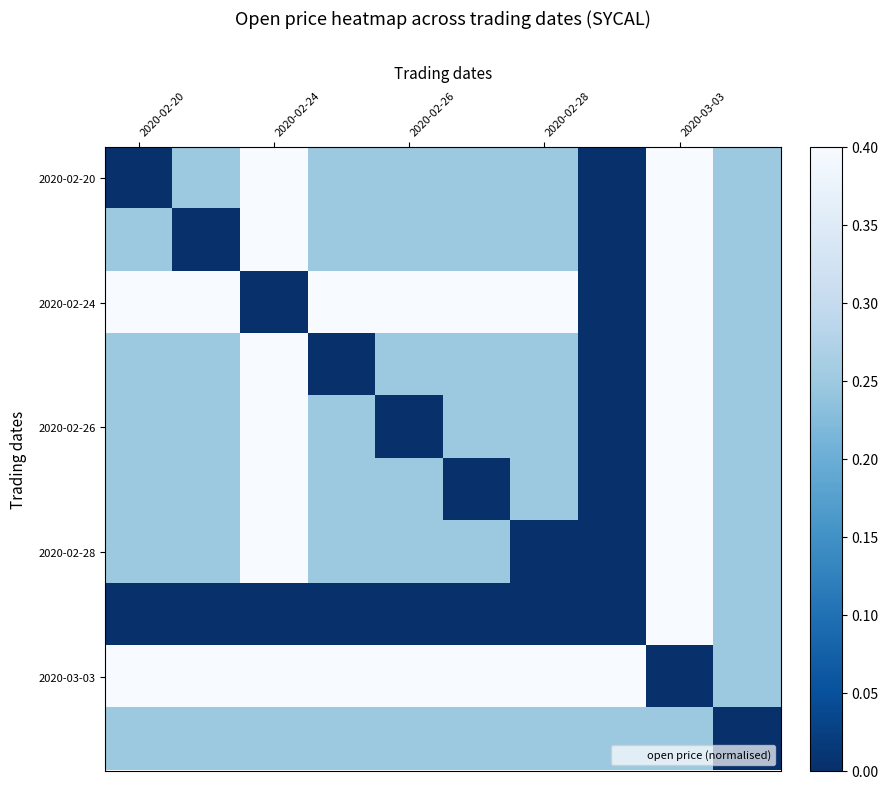

Which series has the largest total across all categories?

2020-03-03